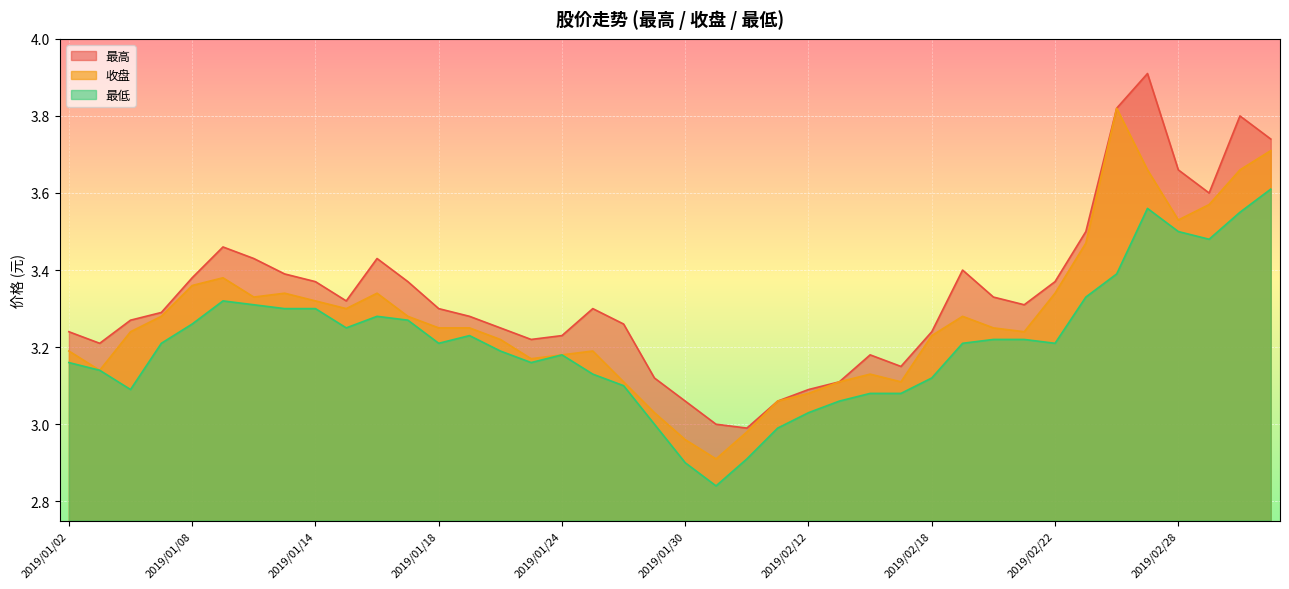

How many data points does each series have?

40